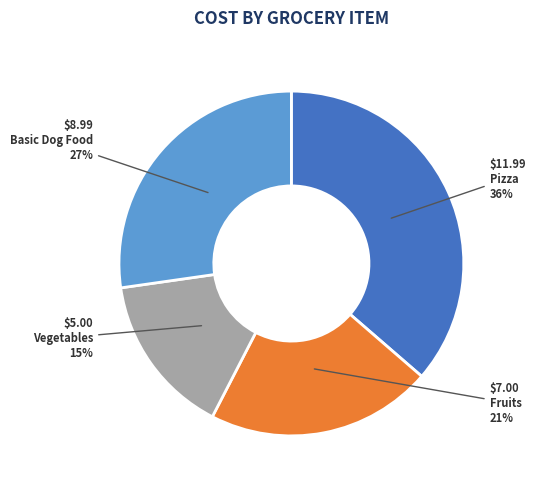

Does any single category account for the majority?

No